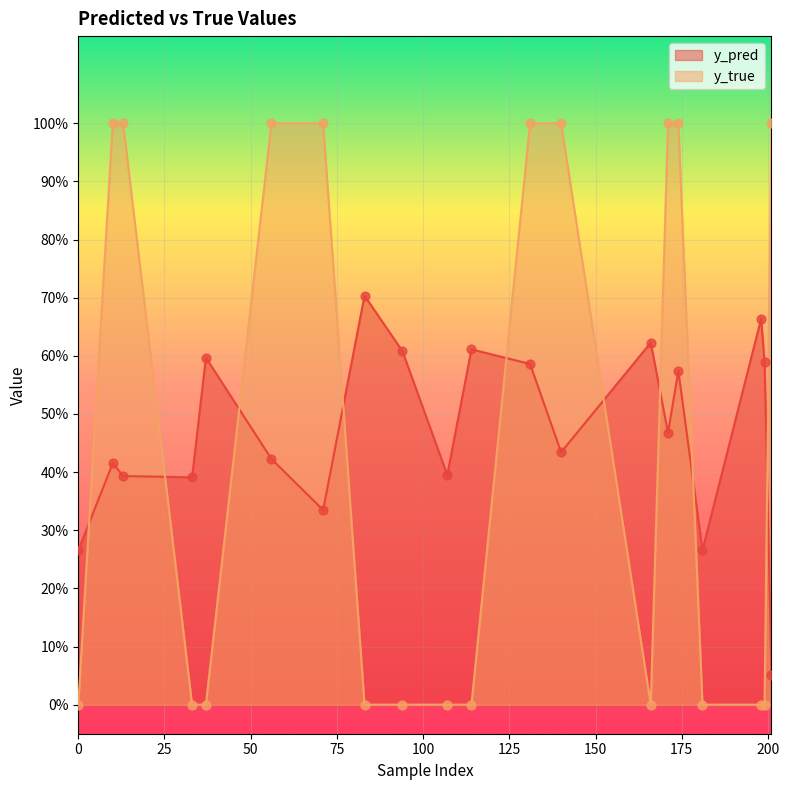

Is the value of y_true at 198 greater than the value of y_pred at 71?

No